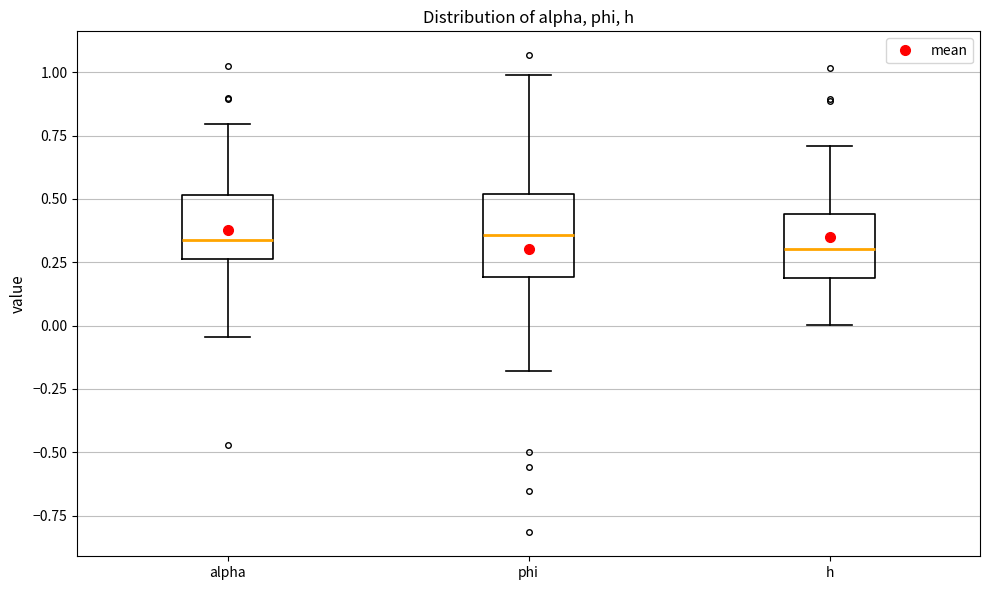

Which box is the tallest, from its lower edge to its upper edge?

phi